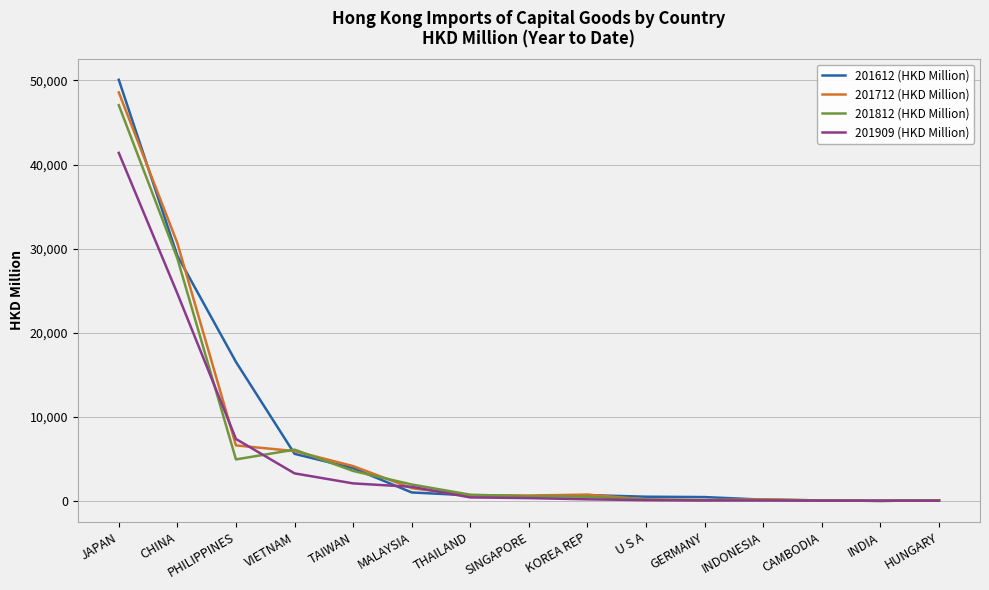

Which category has the highest value across all series?

JAPAN